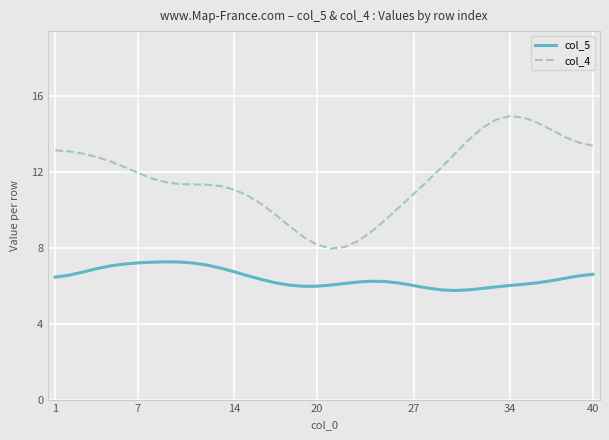

True or false: col_5 and col_4 cross at least once.

False